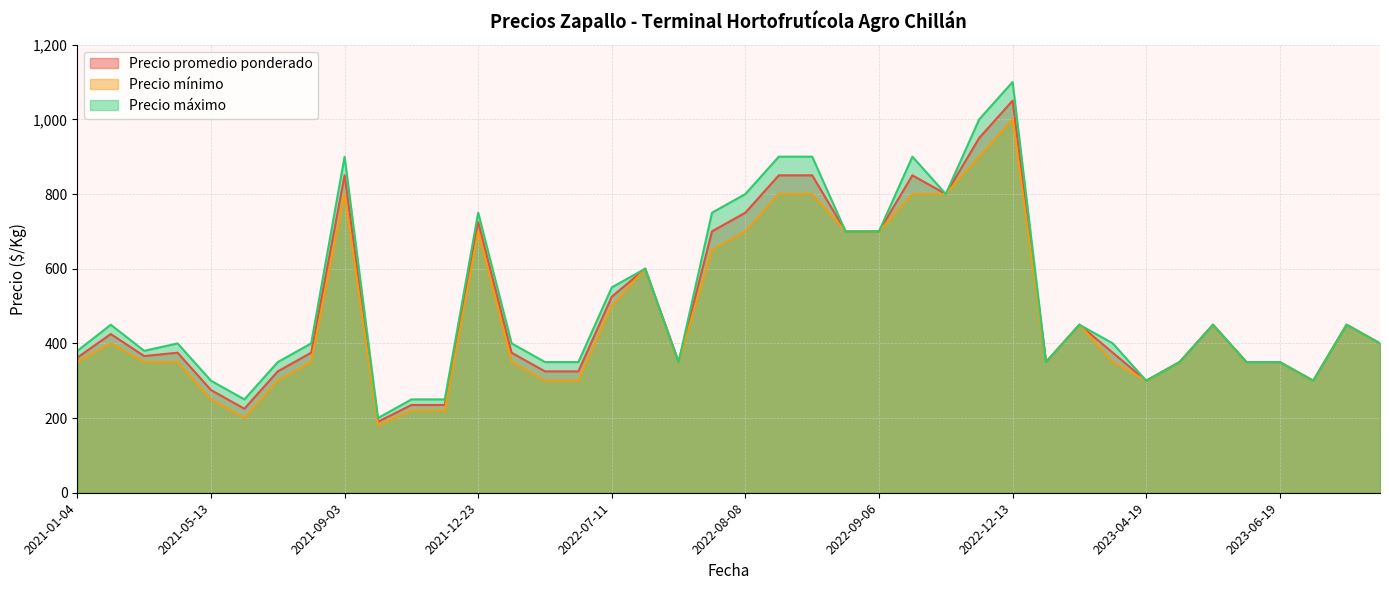

Where is Precio mínimo nearest to the value 590?

2022-07-19